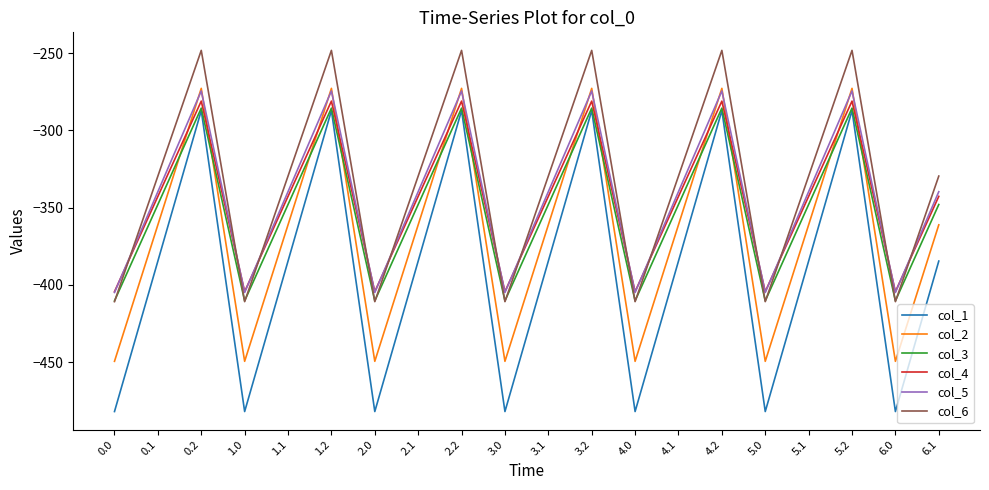

True or false: col_1 and col_6 cross at least once.

False